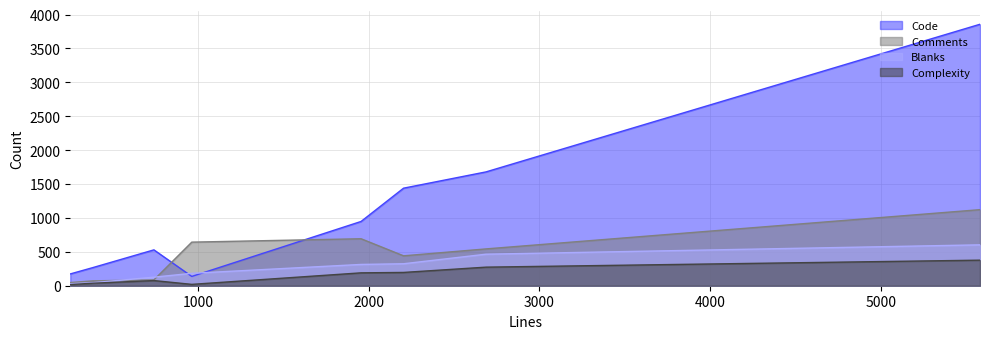

How many values in the Comments series exceed 543?

3